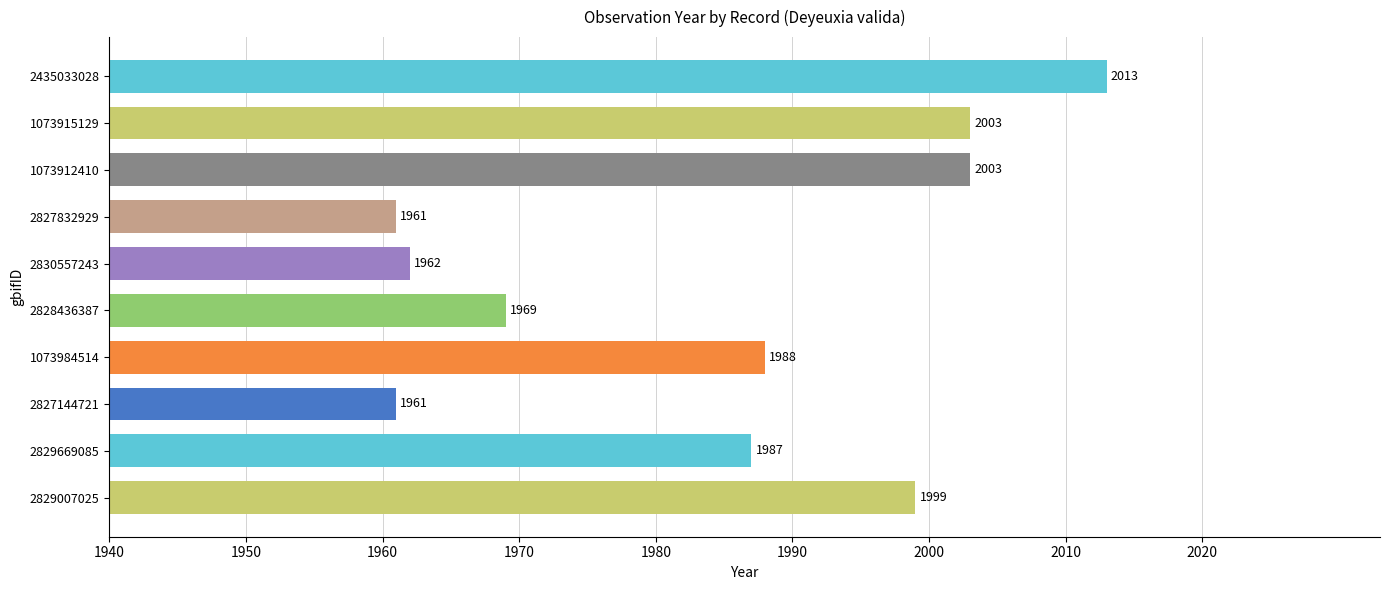

Are the bars horizontal?

Yes